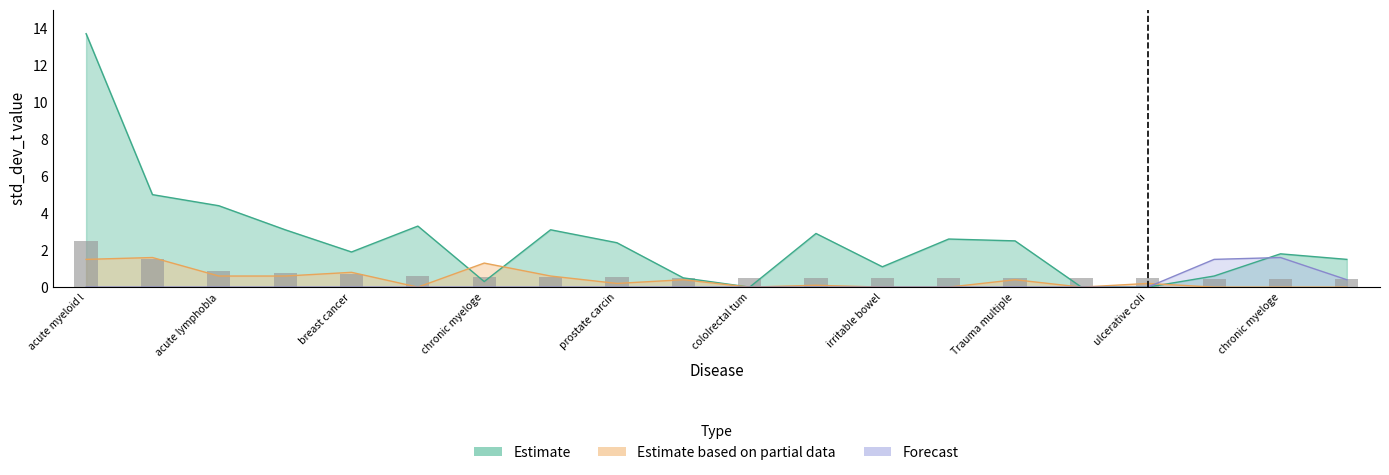

At which category is the sum across all series the highest?

acute myeloid l